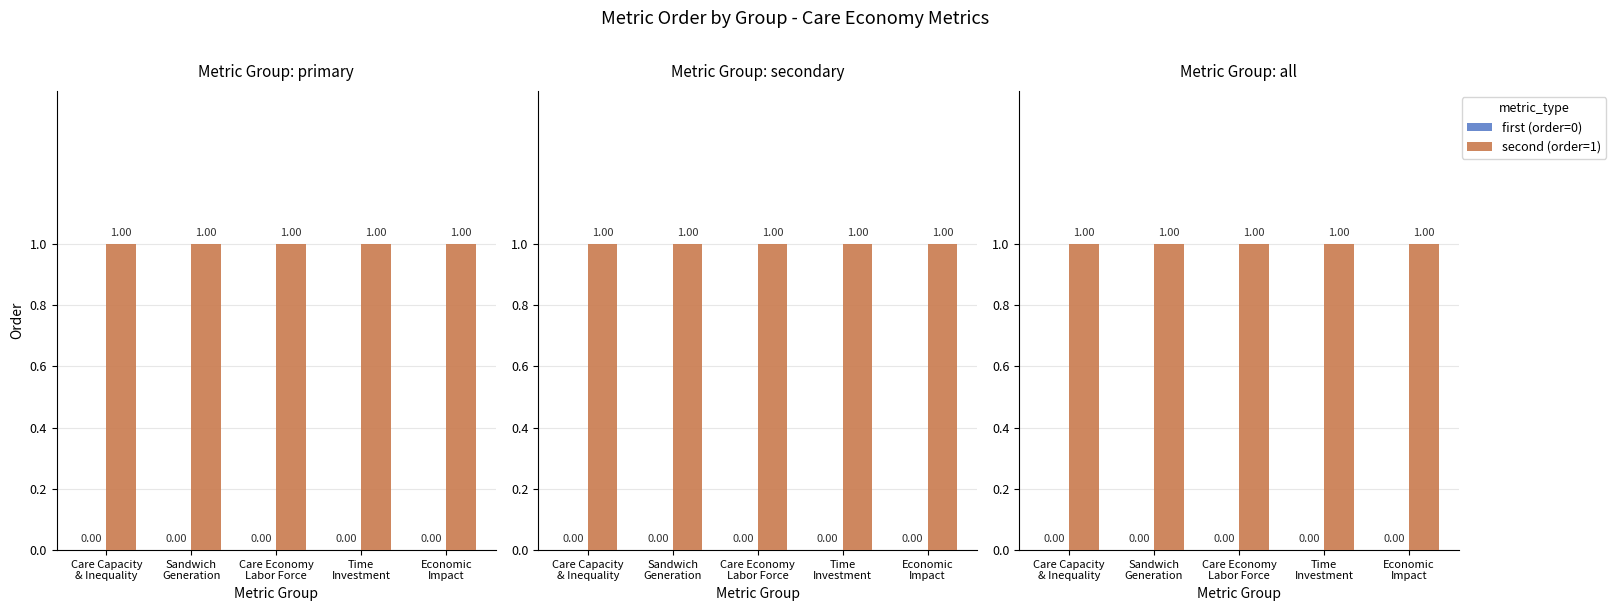

What is the maximum value for second (order=1)?

1